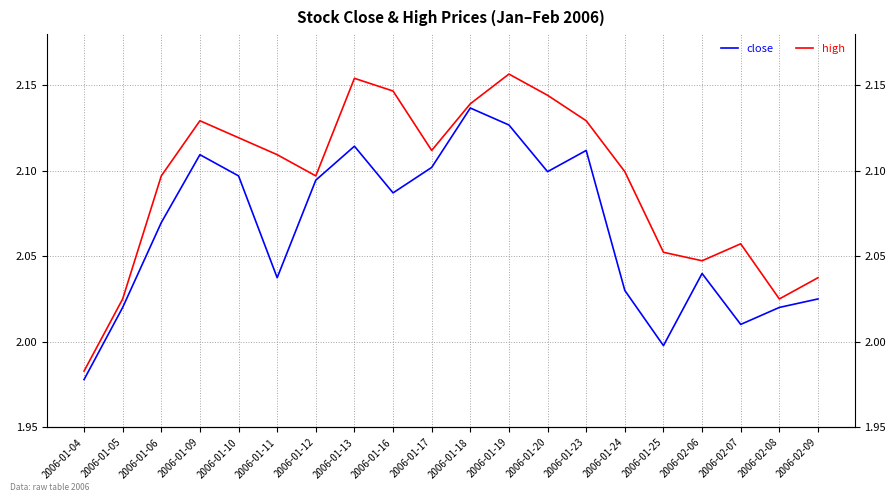

The high series shows 1.5 at 2006-01-16. True or false?

False